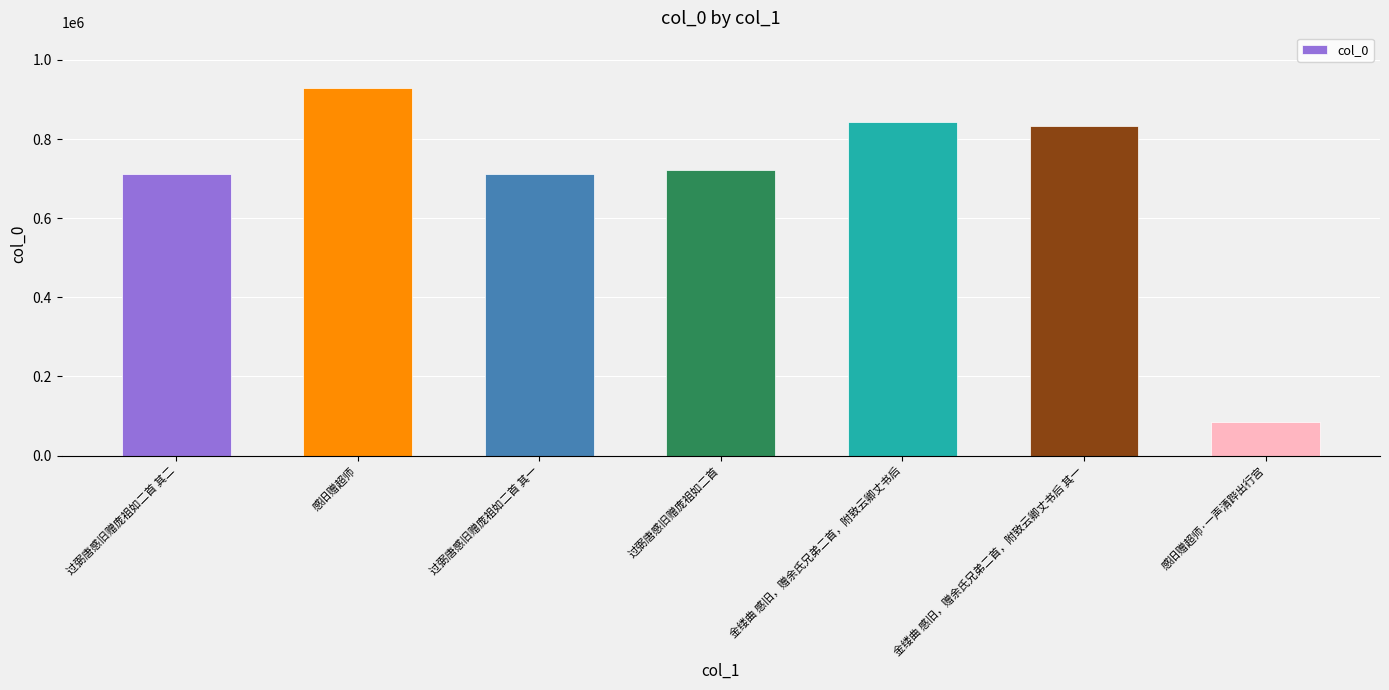

What is the approximate value at 过弼唐感旧赠庞祖如二首?

721300